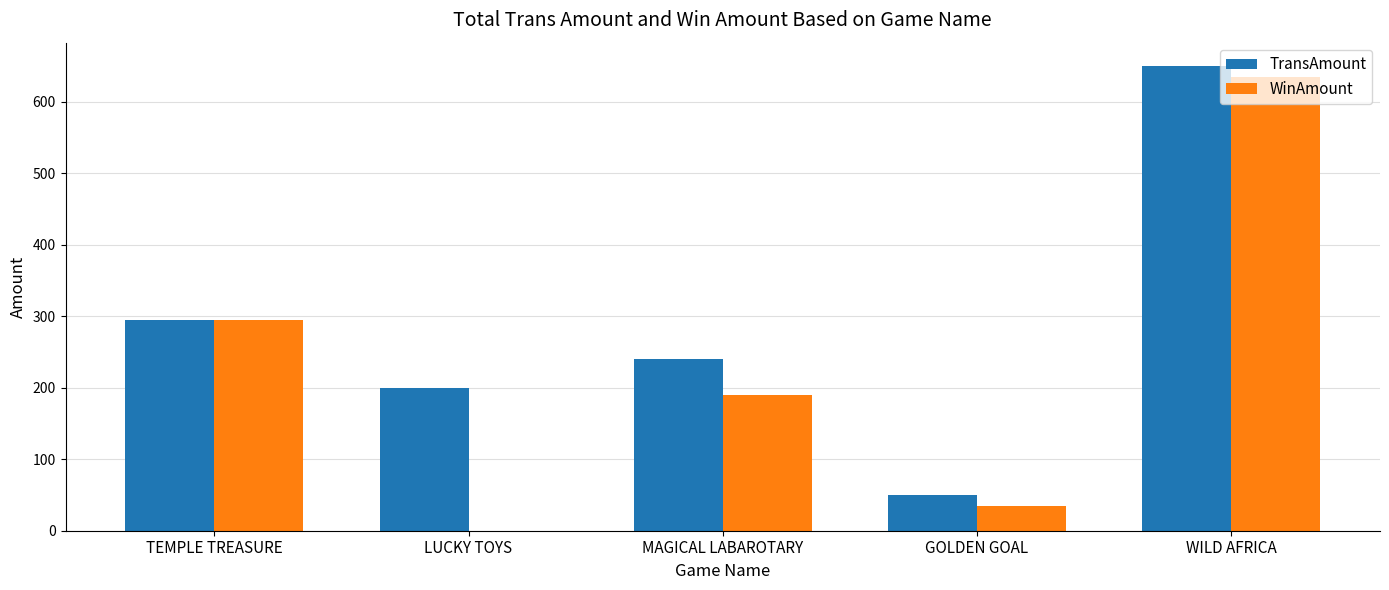

Read the TransAmount value at WILD AFRICA, to the nearest 10.

650